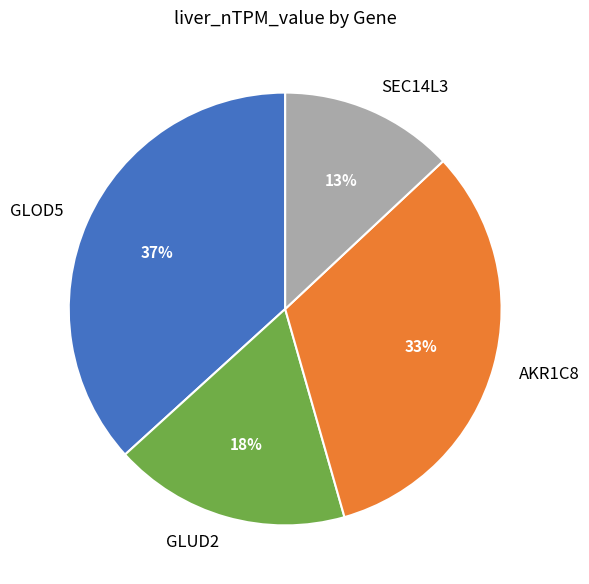

Count the number of slices in the pie.

4